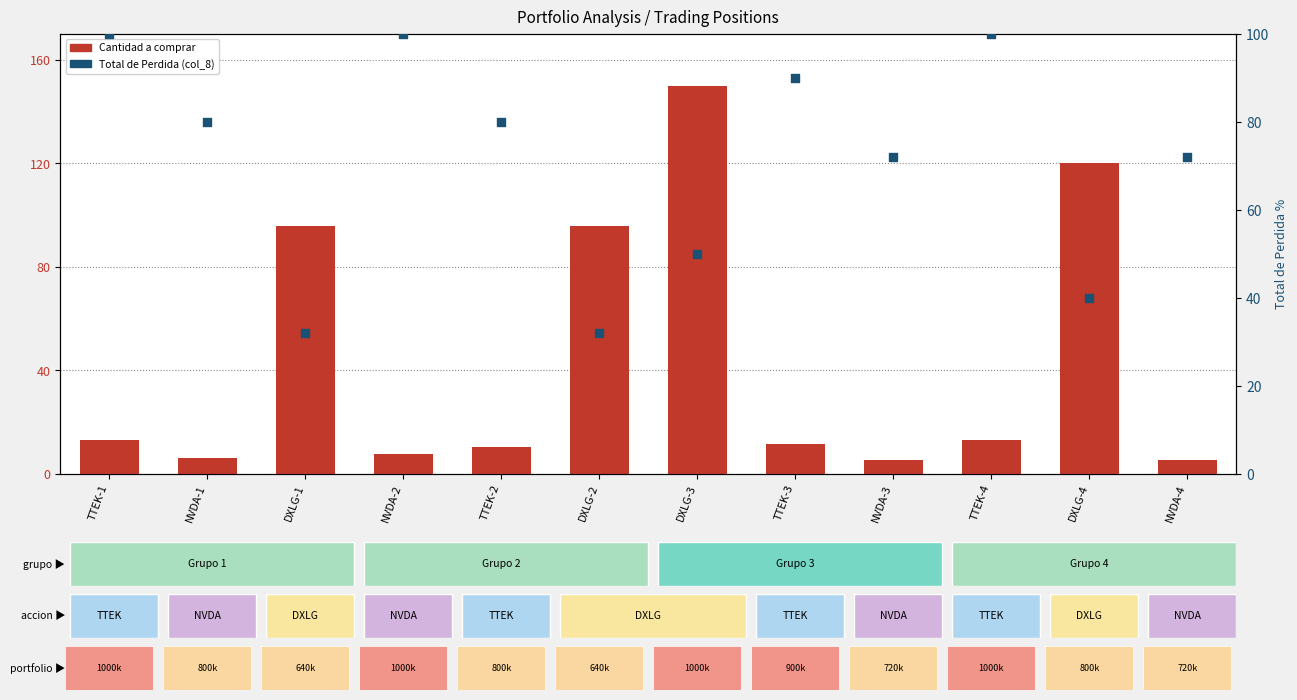

What is the total value across all series at DXLG-2?

128.0